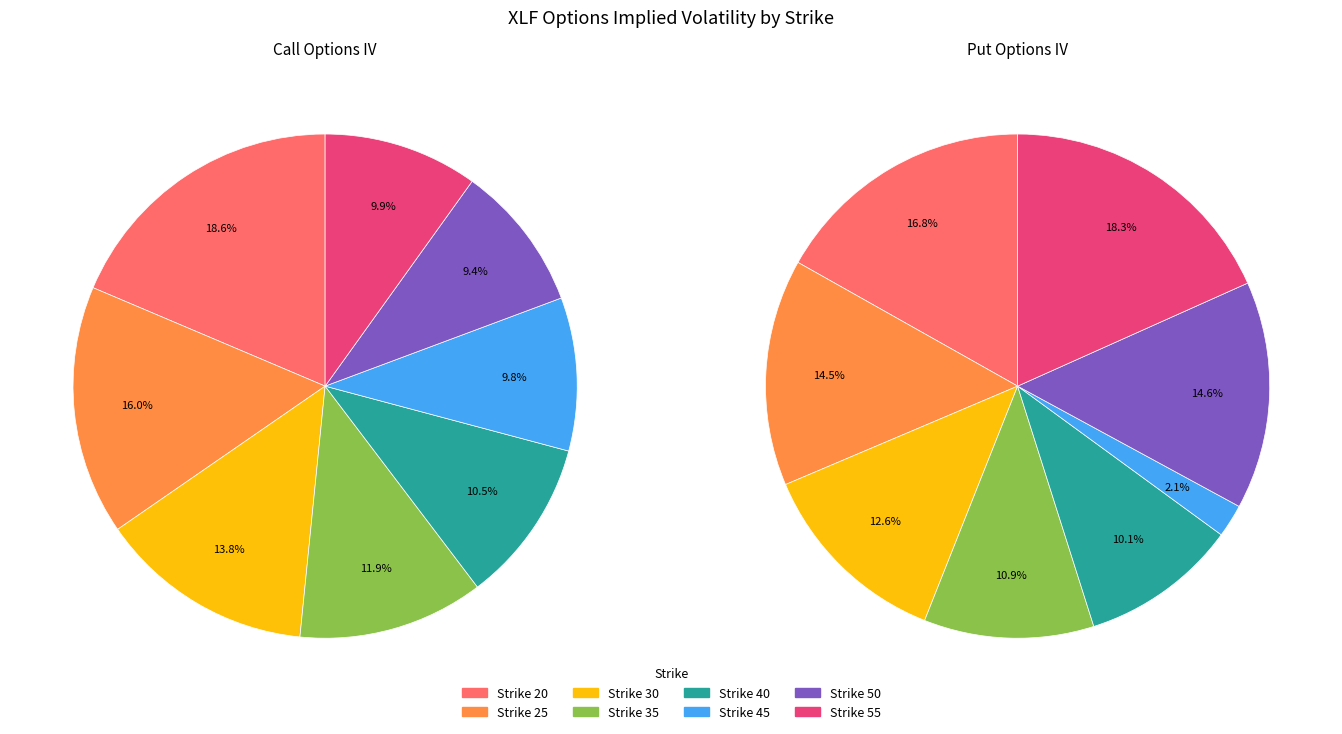

Which slice is the smallest?

Strike 45